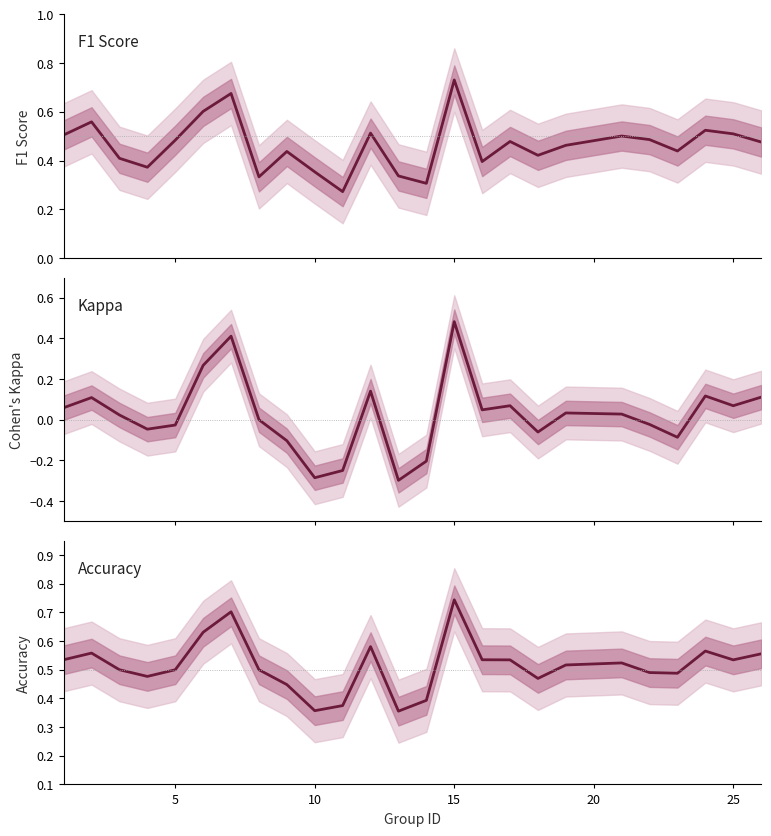

True or false: kappa and accuracy cross at least once.

False